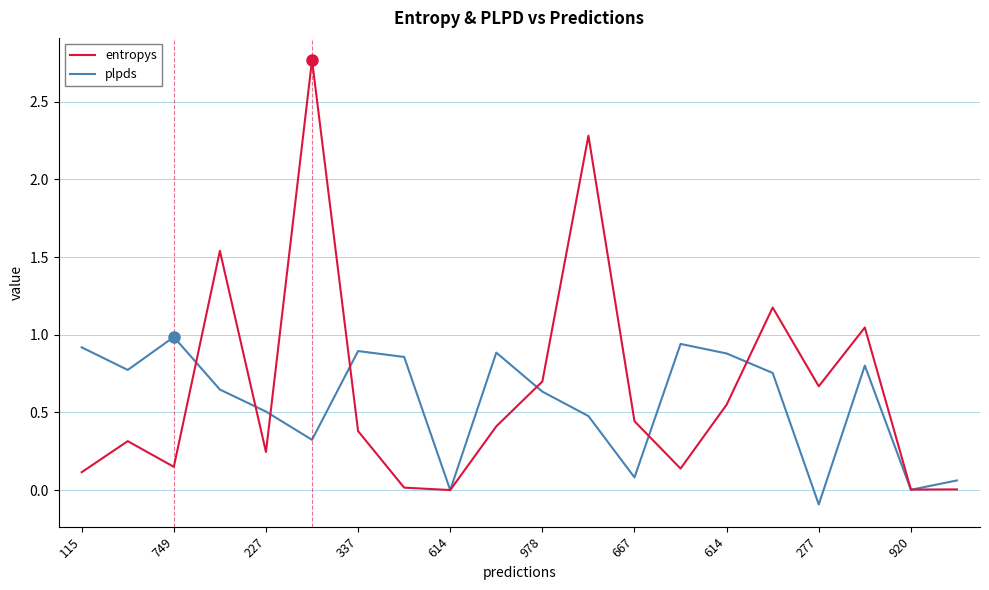

Which series has the widest spread of values?

entropys